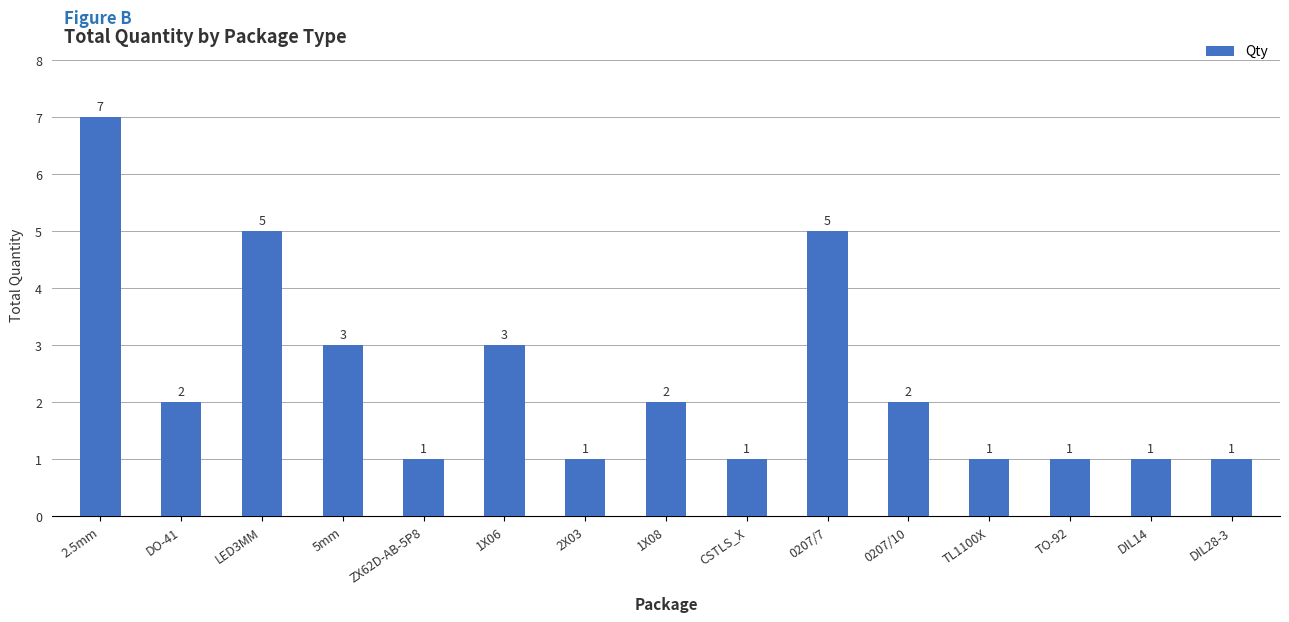

Is it true that the value at TL1100X is 2?

False